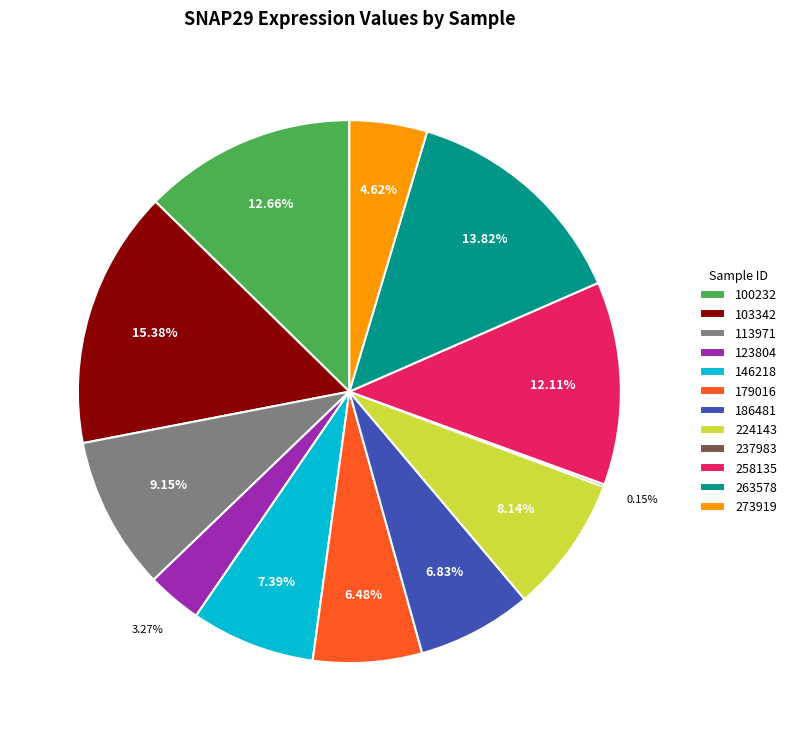

The 103342 slice represents 6% of the pie. True or false?

False